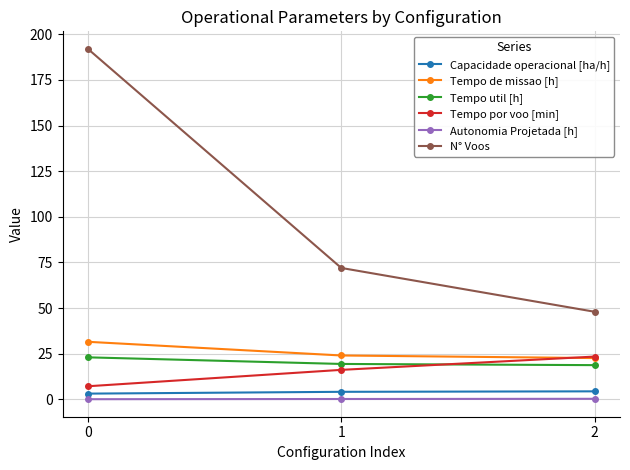

What is the difference between the N° Voos values at 1 and 0?

120.0